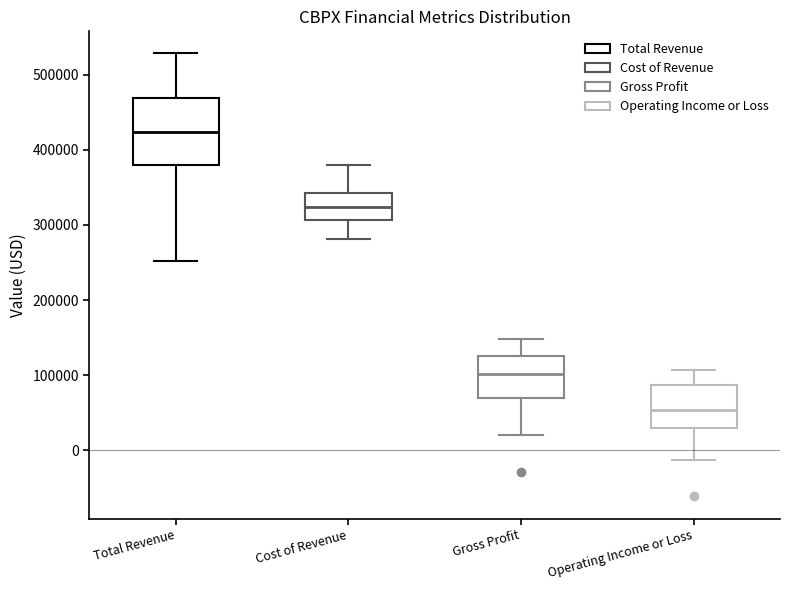

Reading left to right, read every box against the y-axis: the position of its median line, the range the box covers, and the ends of its whiskers. The values are not printed on the chart, so give them approximately, as read against the axis.

Total Revenue: median 420000, box 380000 to 470000, whiskers 250000 to 530000
Cost of Revenue: median 320000, box 310000 to 340000, whiskers 280000 to 380000
Gross Profit: median 100000, box 70000 to 130000, whiskers 20000 to 150000
Operating Income or Loss: median 50000, box 30000 to 90000, whiskers -10000 to 110000